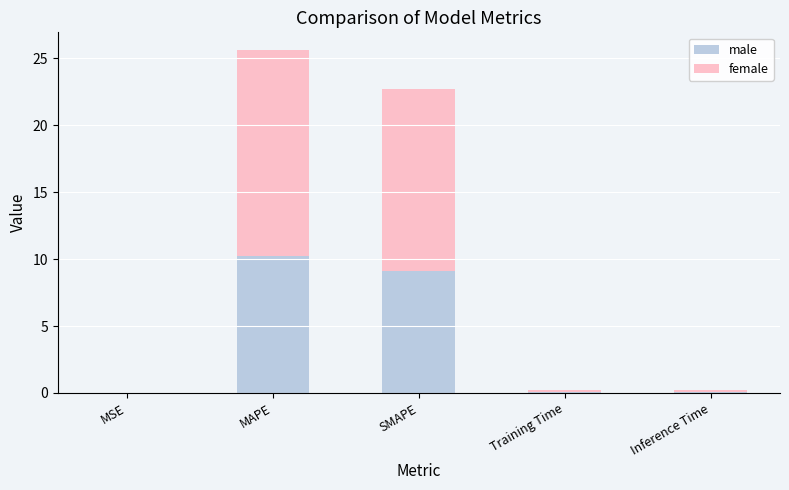

At which category is the sum across all series the highest?

MAPE